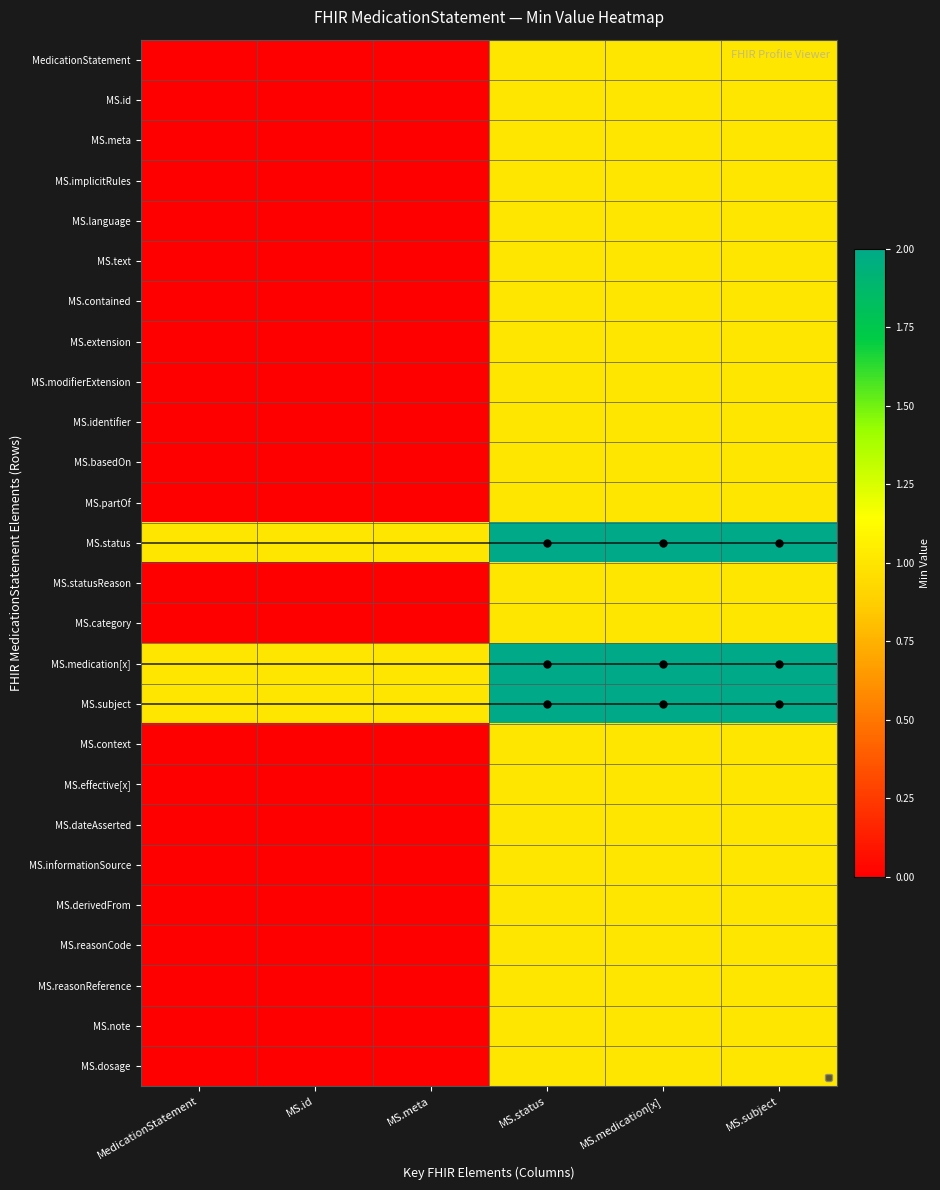

Rank the series at MS.meta from lowest to highest value.

MedicationStatement, MS.id, MS.meta, MS.implicitRules, MS.language, MS.text, MS.contained, MS.extension, MS.modifierExtension, MS.identifier, MS.basedOn, MS.partOf, MS.statusReason, MS.category, MS.context, MS.effective[x], MS.dateAsserted, MS.informationSource, MS.derivedFrom, MS.reasonCode, MS.reasonReference, MS.note, MS.dosage, MS.status, MS.medication[x], MS.subject